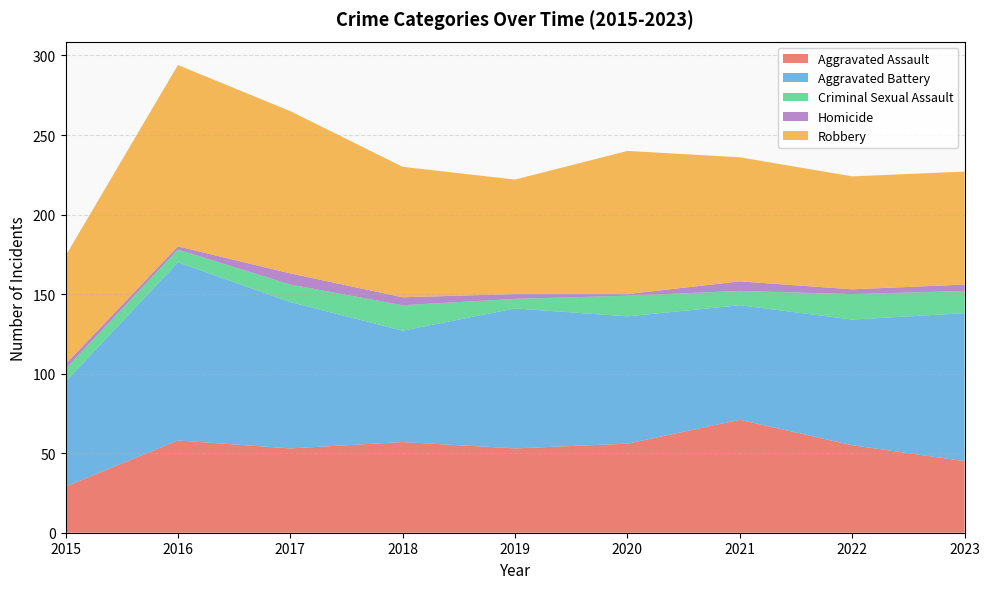

Reading right to left, extract all data points from this chart.

Aggravated Assault: 2023=45	2022=55	2021=71	2020=56	2019=53	2018=57	2017=53	2016=58	2015=29
Aggravated Battery: 2023=93	2022=79	2021=72	2020=80	2019=88	2018=70	2017=92	2016=112	2015=66
Criminal Sexual Assault: 2023=14	2022=16	2021=9	2020=13	2019=6	2018=16	2017=11	2016=8	2015=8
Homicide: 2023=4	2022=3	2021=6	2020=1	2019=3	2018=5	2017=7	2016=2	2015=3
Robbery: 2023=71	2022=71	2021=78	2020=90	2019=72	2018=82	2017=102	2016=114	2015=68